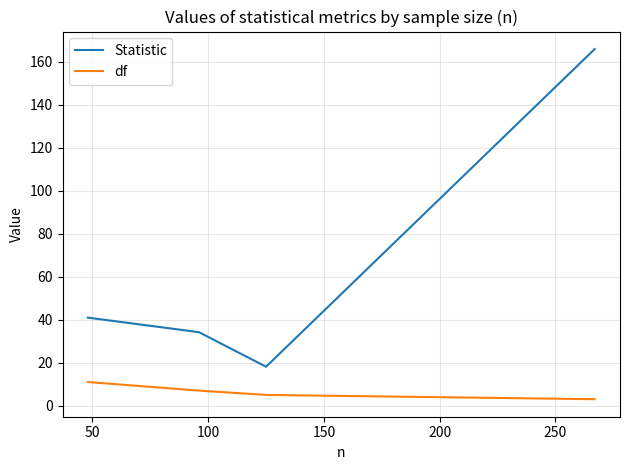

Is this an area chart (filled region under the line)?

No